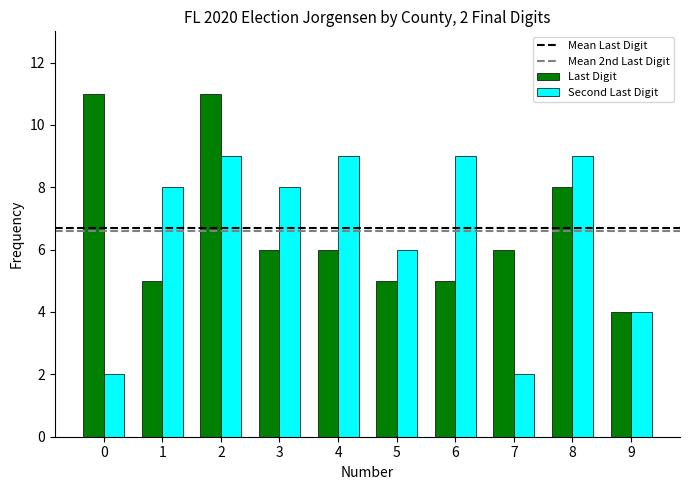

At 2, list the series in order from smallest to largest.

Second Last Digit, Last Digit